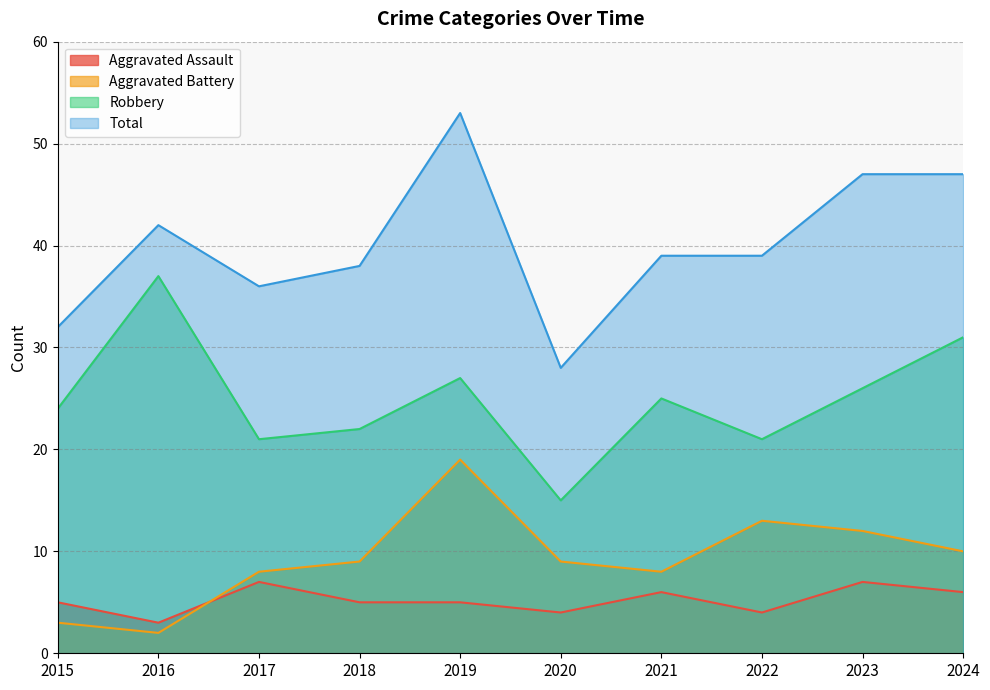

Is it true that Aggravated Battery equals 3 at 2020?

False